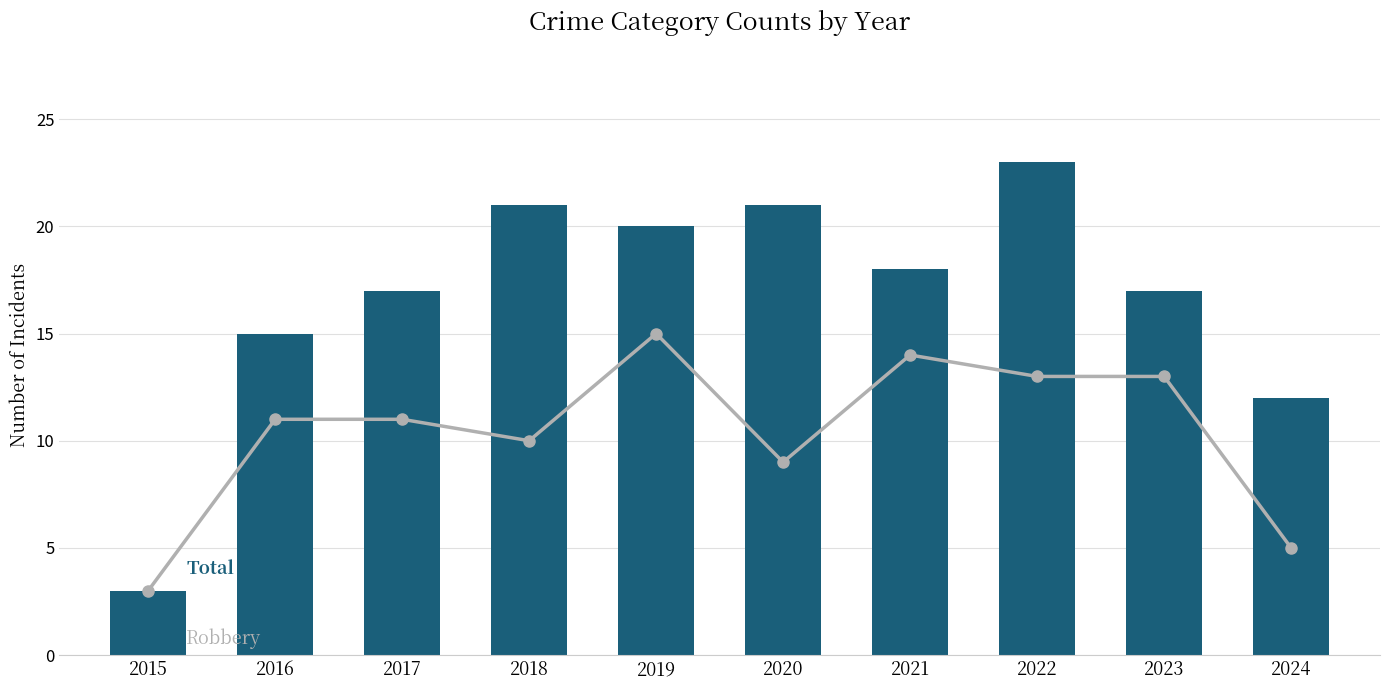

Which series has the widest spread of values?

Total